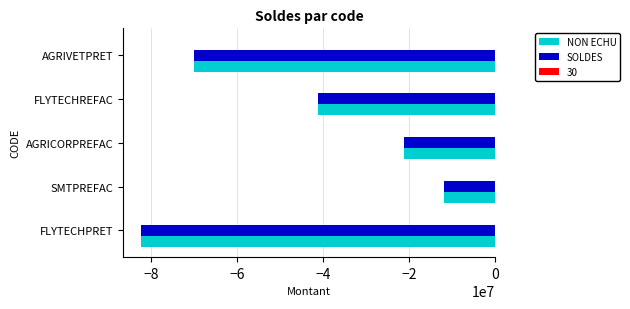

The value of NON ECHU at AGRICORPREFAC is -21219667.1. True or false?

True